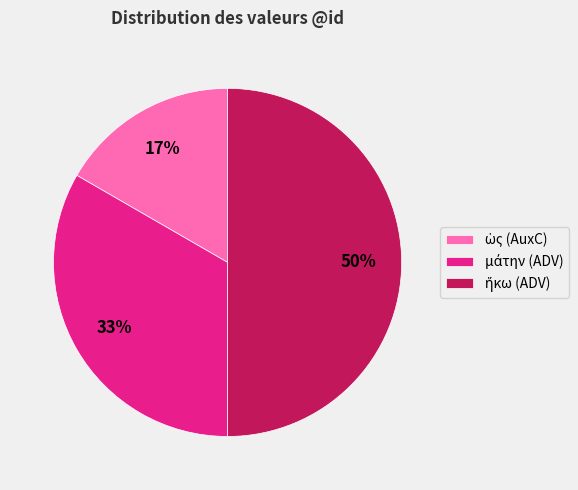

To the nearest percent, what is the difference between the largest and smallest slice percentages?

33%